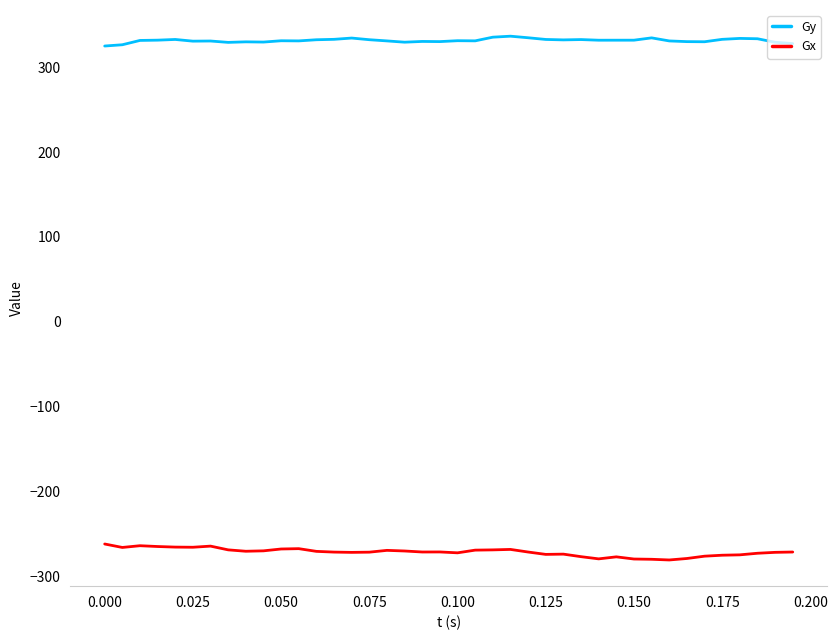

Which series has the largest range (max minus min)?

Gx